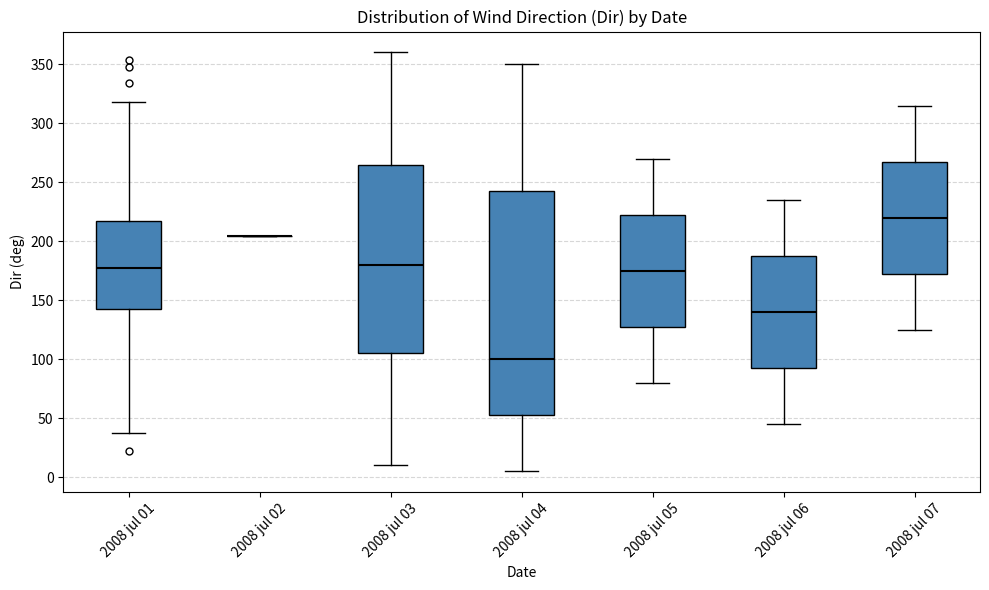

Reading left to right, transcribe this box plot: for each box, give where its median line is, the range the box spans, and where its two whiskers end, as read against the y-axis. The values are not printed on the chart, so give them approximately, as read against the axis.

2008 jul 01: median 175, box 145 to 220, whiskers 35 to 320
2008 jul 02: box collapsed to a line at 205, whiskers 205 to 205
2008 jul 03: median 180, box 105 to 265, whiskers 10 to 360
2008 jul 04: median 100, box 55 to 245, whiskers 5 to 350
2008 jul 05: median 175, box 130 to 225, whiskers 80 to 270
2008 jul 06: median 140, box 95 to 190, whiskers 45 to 235
2008 jul 07: median 220, box 175 to 270, whiskers 125 to 315